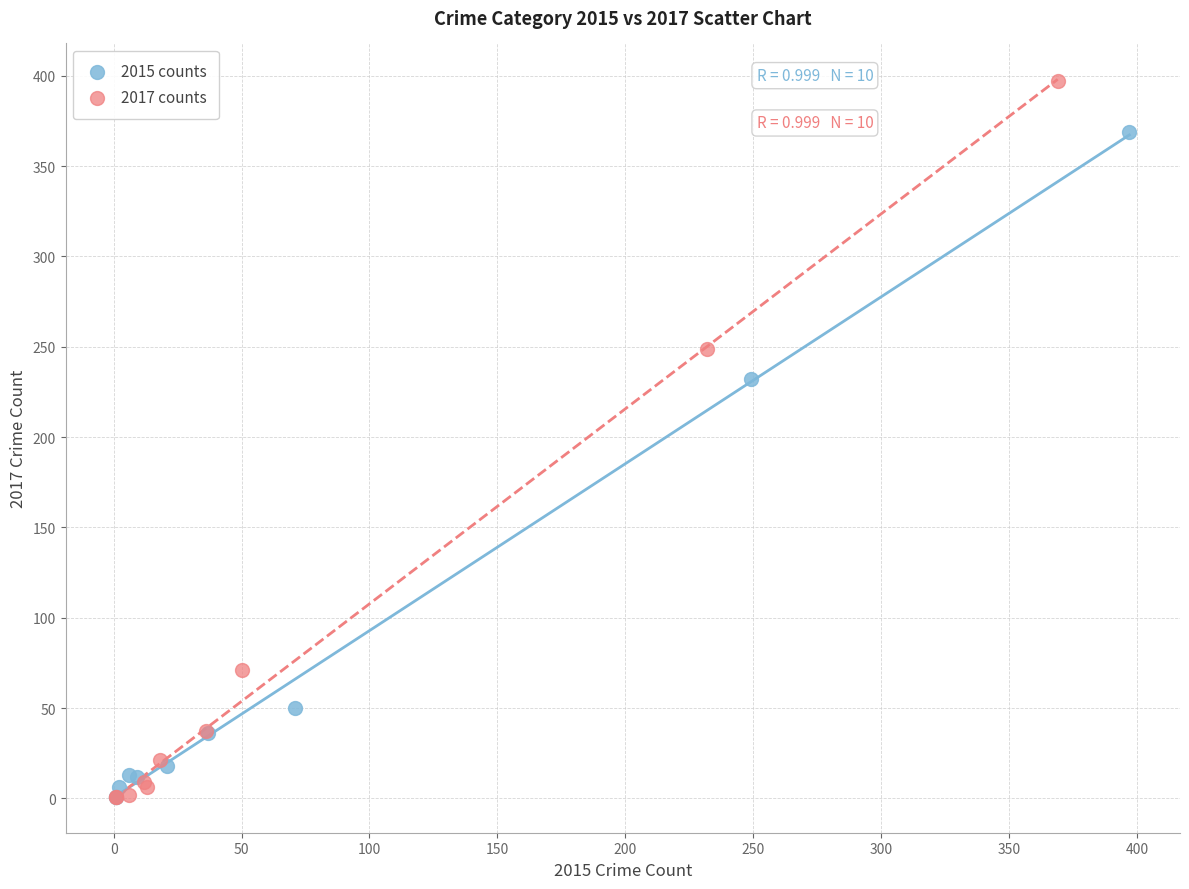

Which series has the widest spread of Y values?

2017 counts